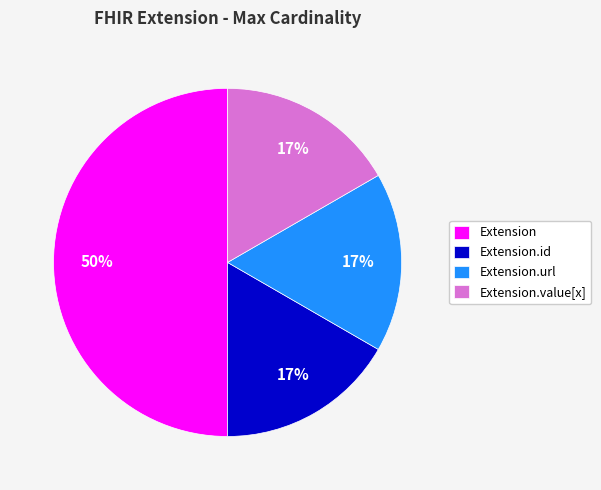

What is the largest slice in the pie chart?

Extension